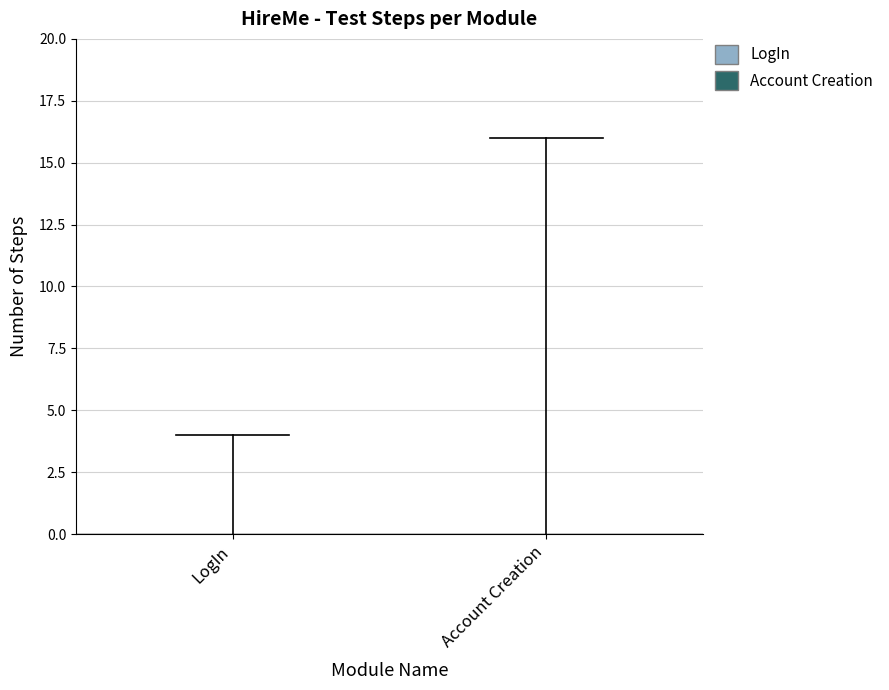

Which category has the lowest value across all series?

LogIn